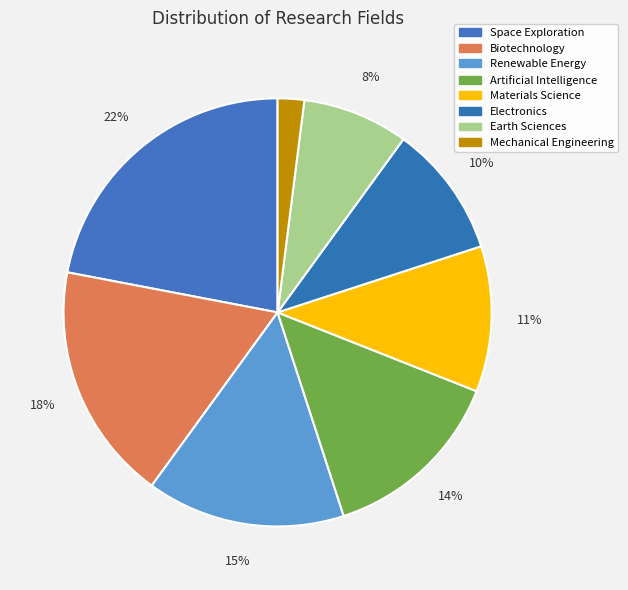

To the nearest percent, what is the difference between the largest and smallest slice percentages?

20%